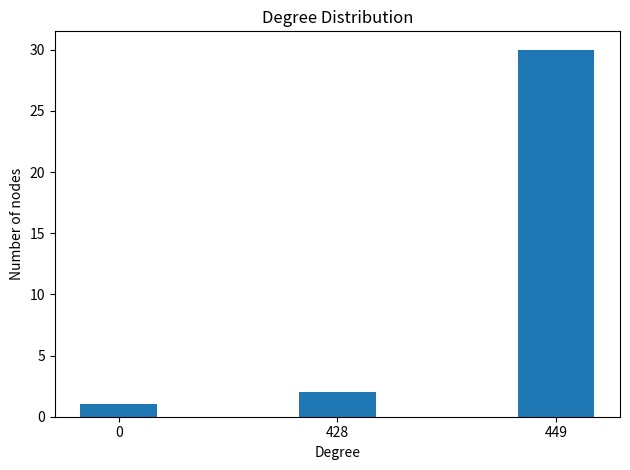

What is the greatest value displayed?

30